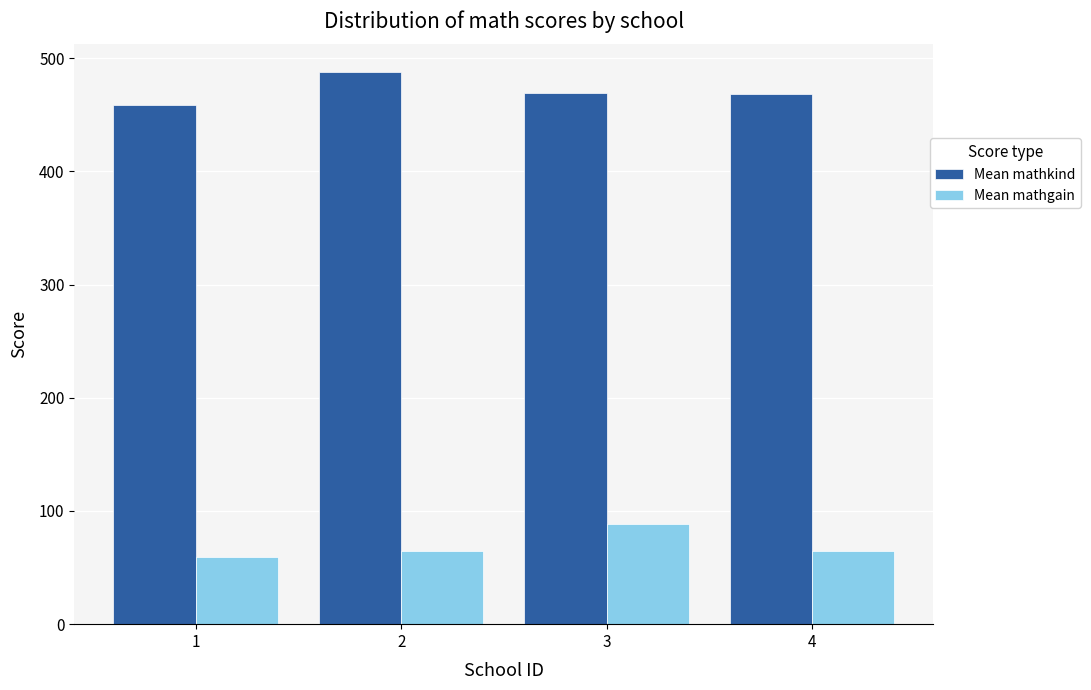

The value of Mean mathkind at 2 is 487.9. True or false?

True